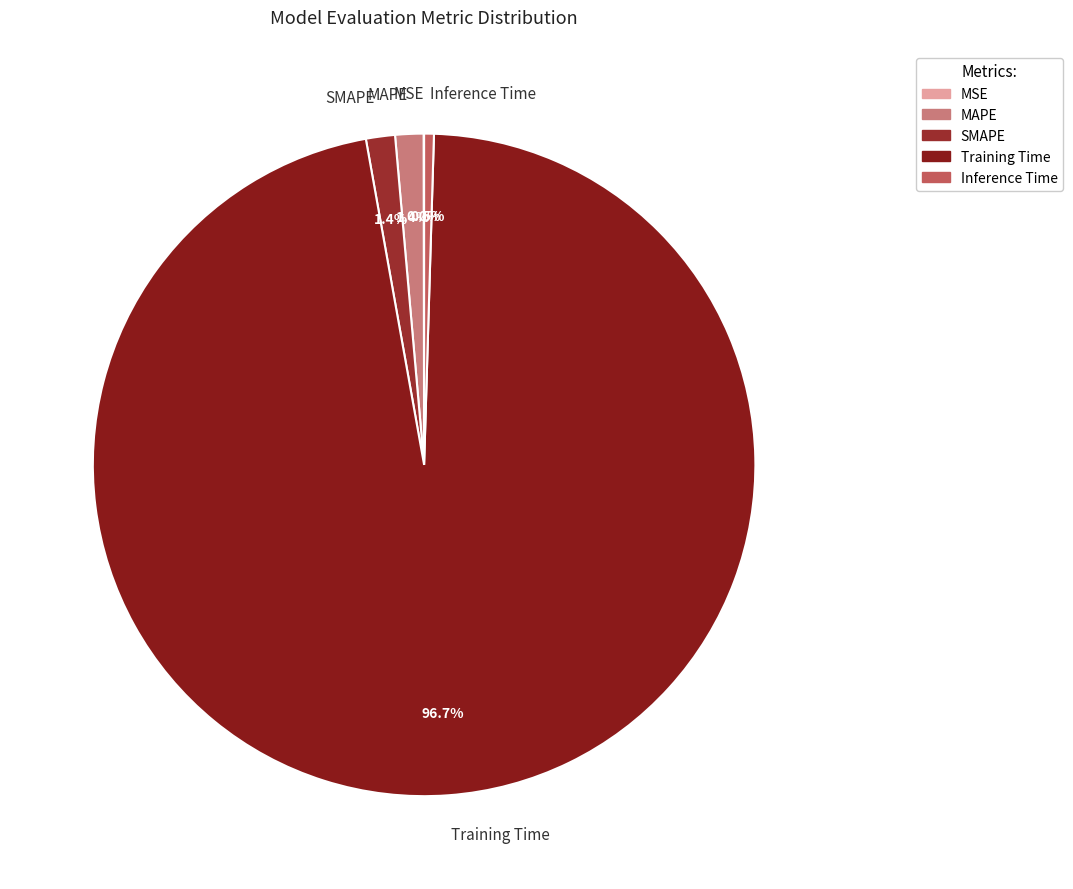

Which category has the biggest portion of the pie?

Training Time